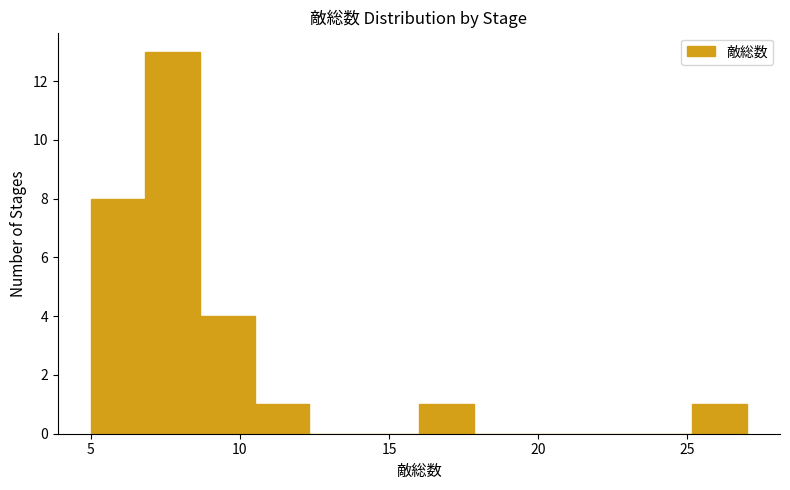

Around what value on the x-axis is the tallest bar? Give the approximate position of its centre, as read against the axis.

8.0